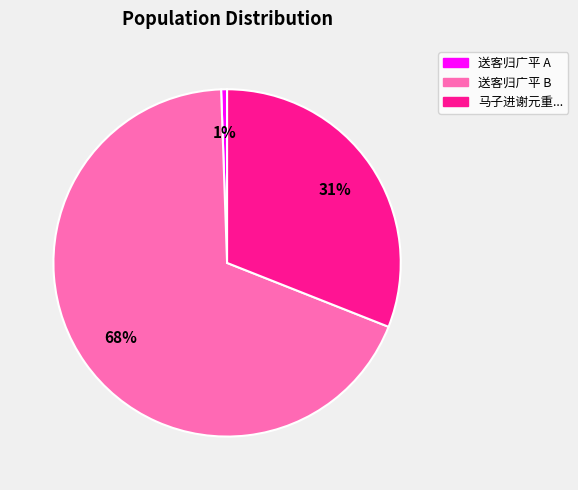

To the nearest percent, what is the average slice percentage?

33%